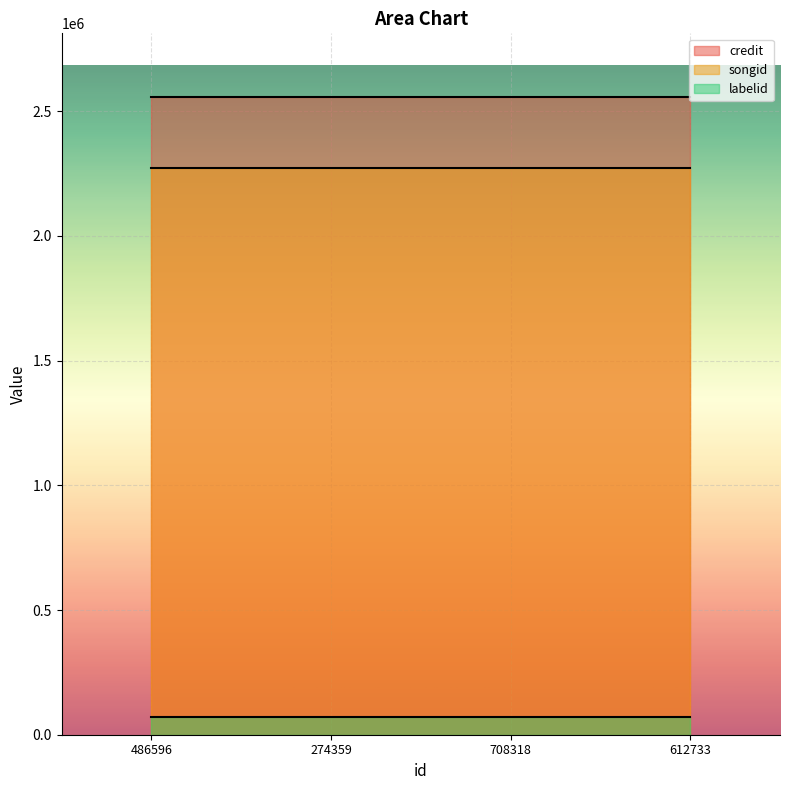

At which label is credit closest to 2556675?

486596